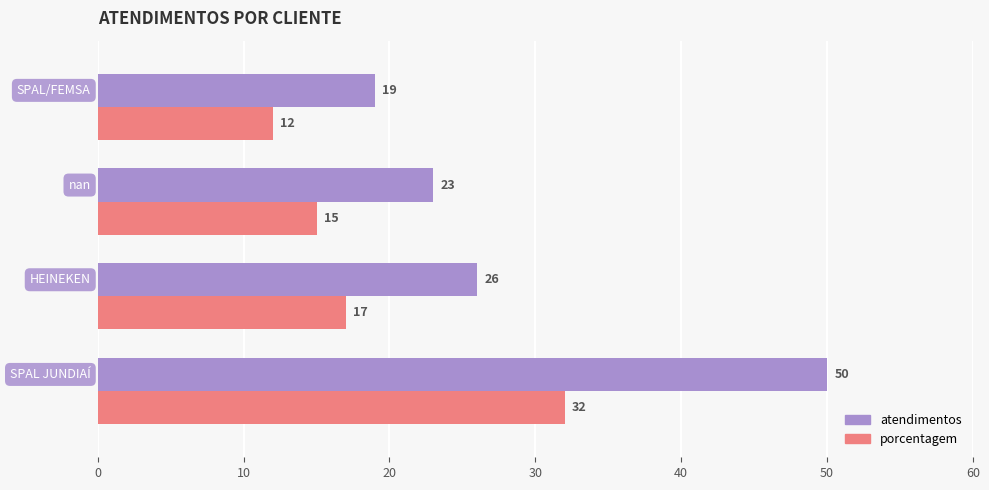

What is the average value of the porcentagem series?

19